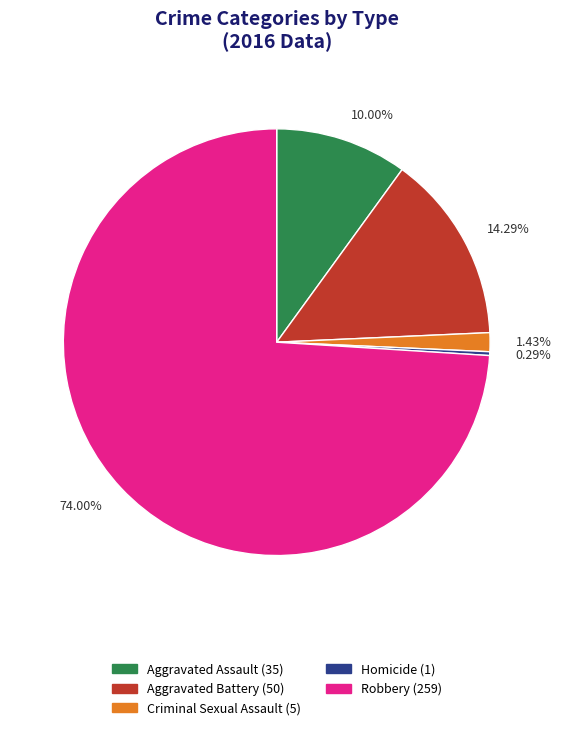

Approximately how many times larger is the value at Aggravated Battery compared to Criminal Sexual Assault?

10.0